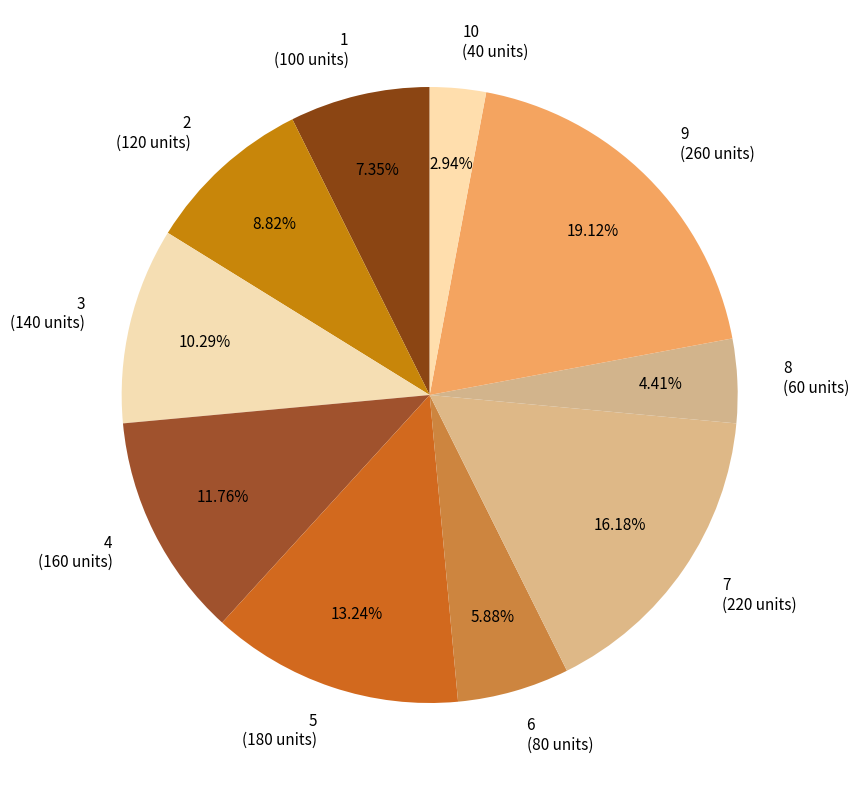

Between 4 (160 units) and 3 (140 units), which is larger?

4 (160 units)